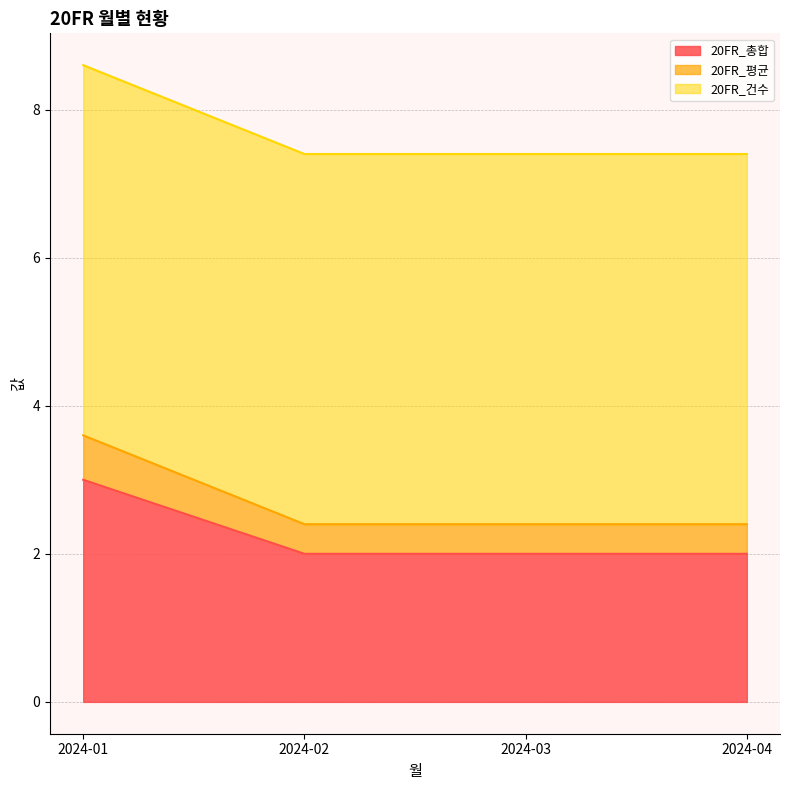

Is it true that 20FR_평균 equals 0.5 at 2024-04?

False